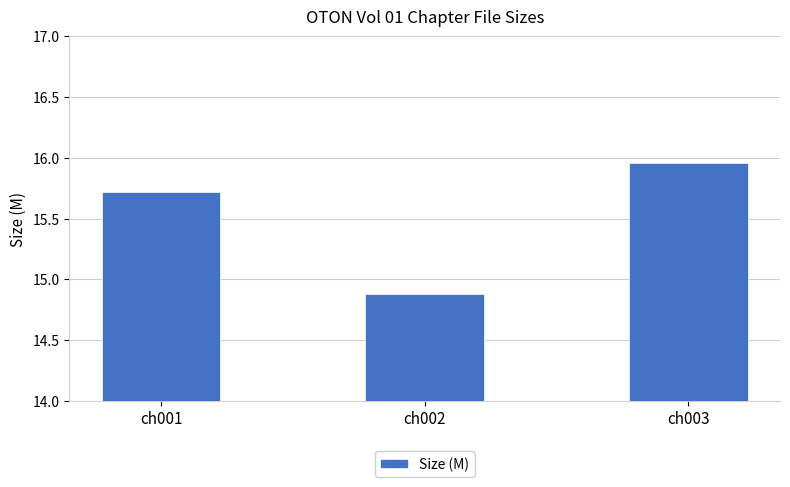

How many bars are there in total?

3